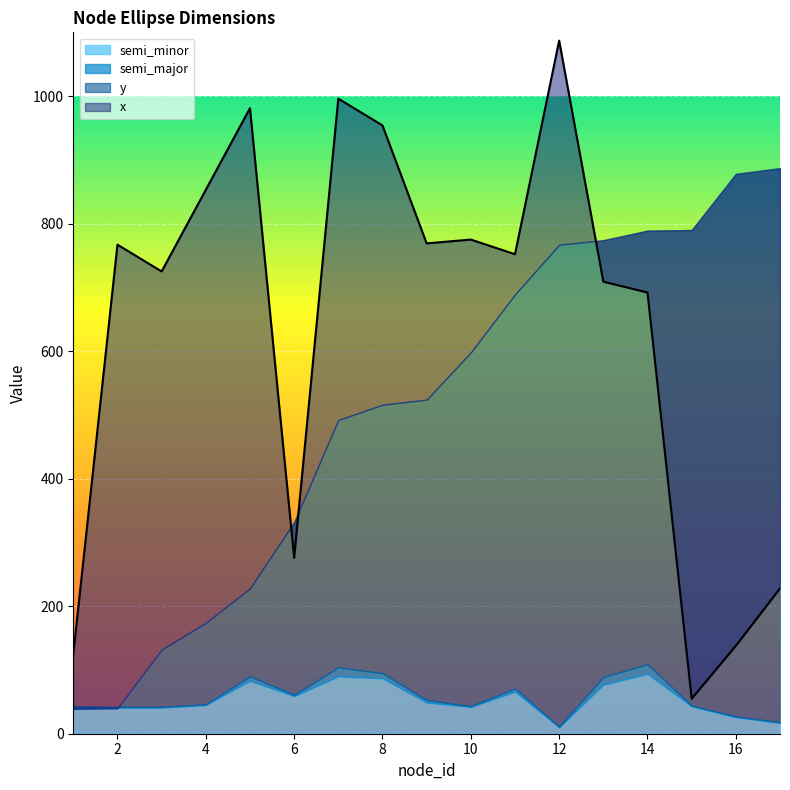

Which series has the widest spread of values?

x